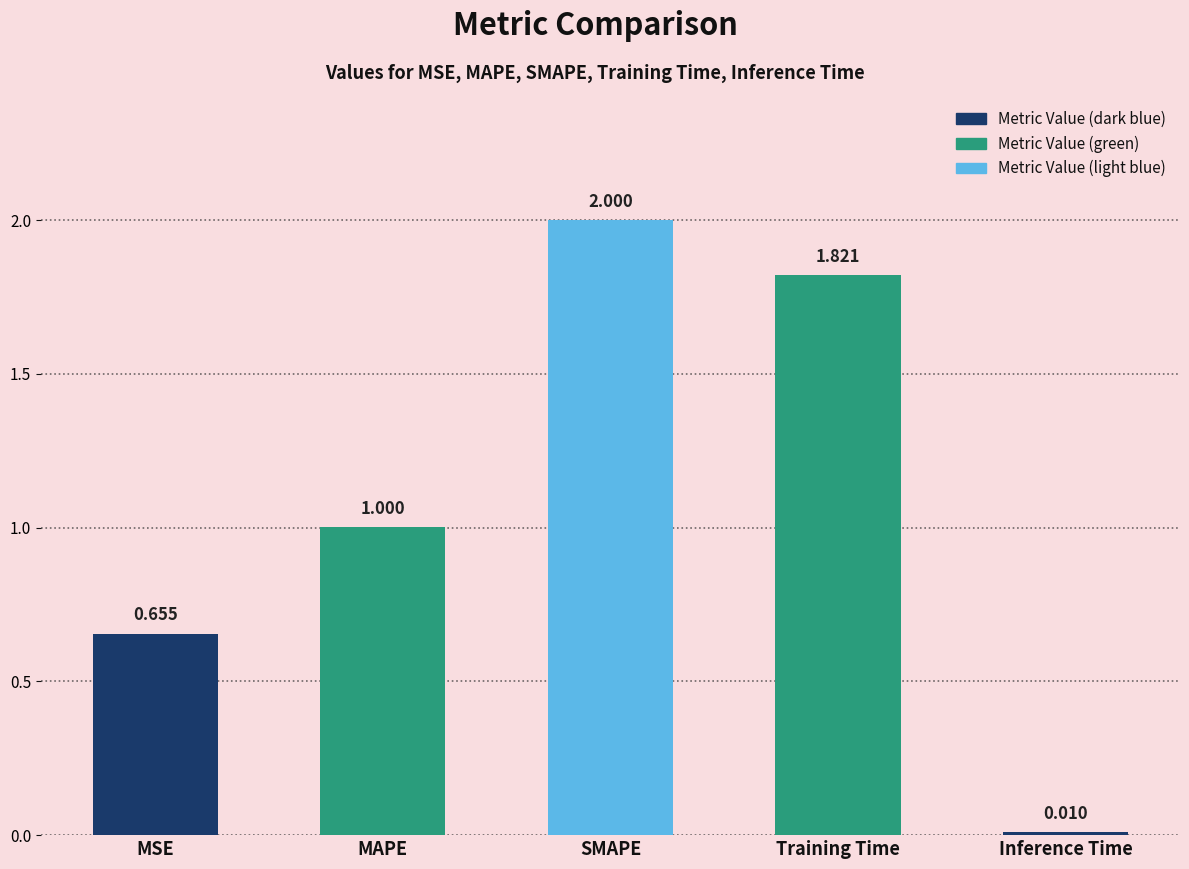

At which label is the value closest to 1?

MAPE